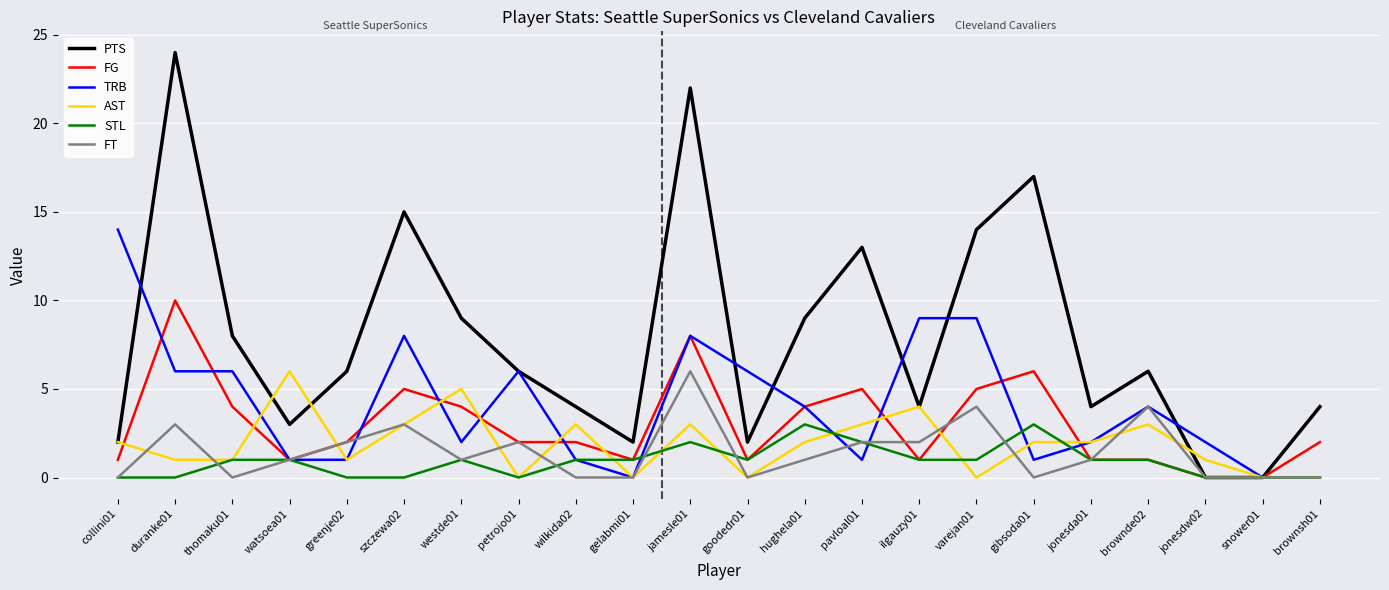

Where is PTS nearest to the value 12?

pavloal01